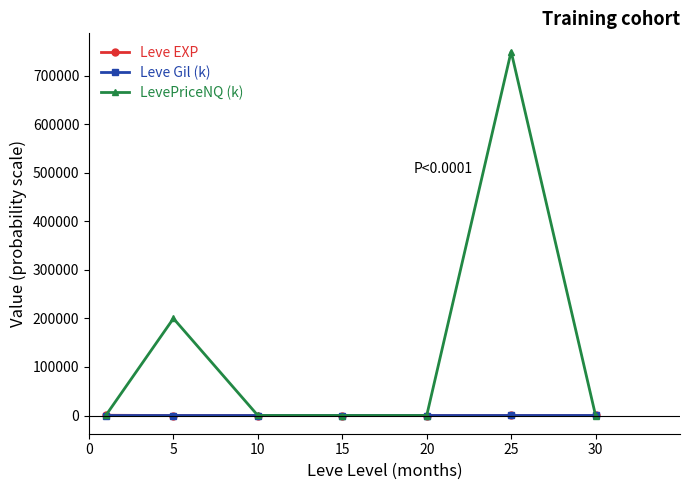

Which series has the largest range (max minus min)?

LevePriceNQ (k)